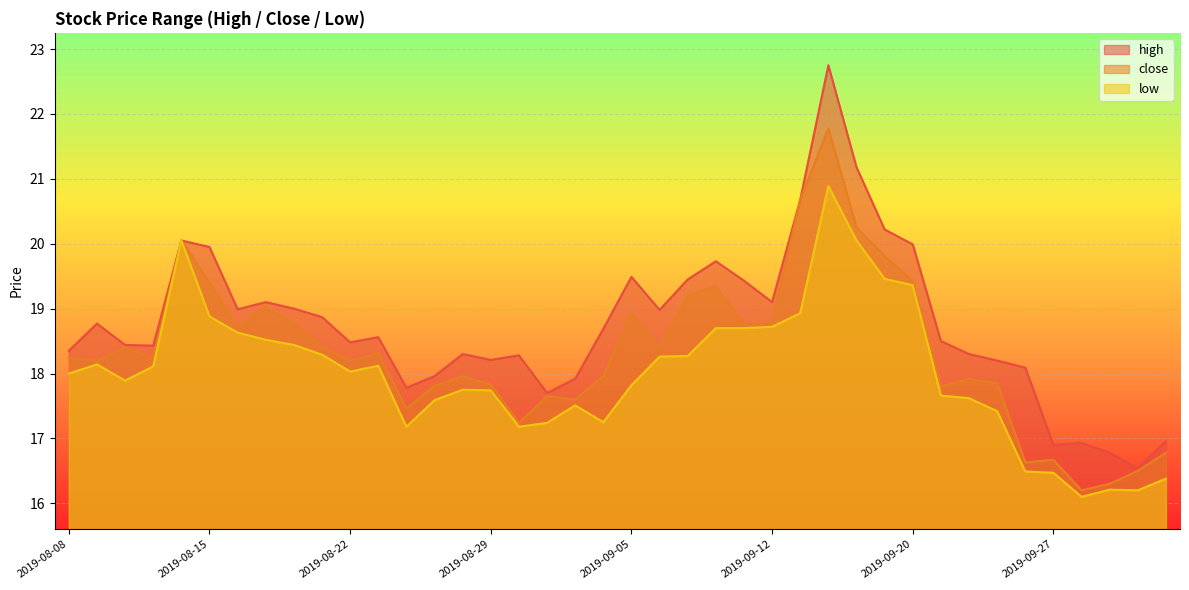

Which label corresponds to the smallest value in the chart?

2019-09-30